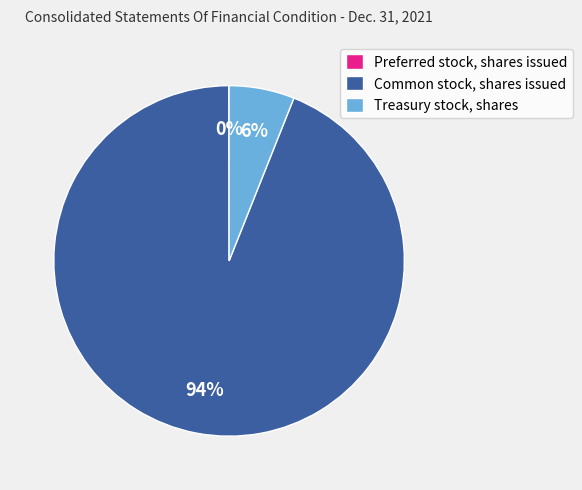

Is it true that Common stock, shares issued is 94% of the pie?

True